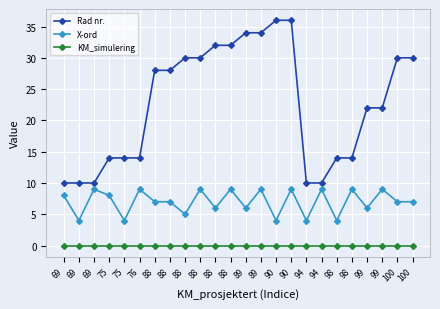

What are all the series names shown in the legend?

Rad nr., X-ord, KM_simulering